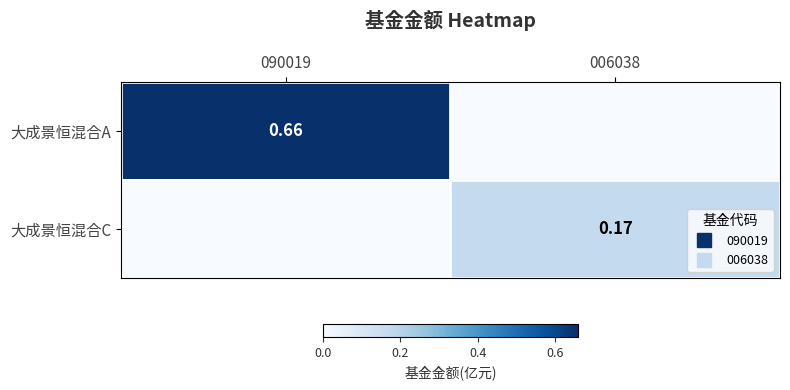

Count the 大成景恒混合A values in the range 0 to 1.

2